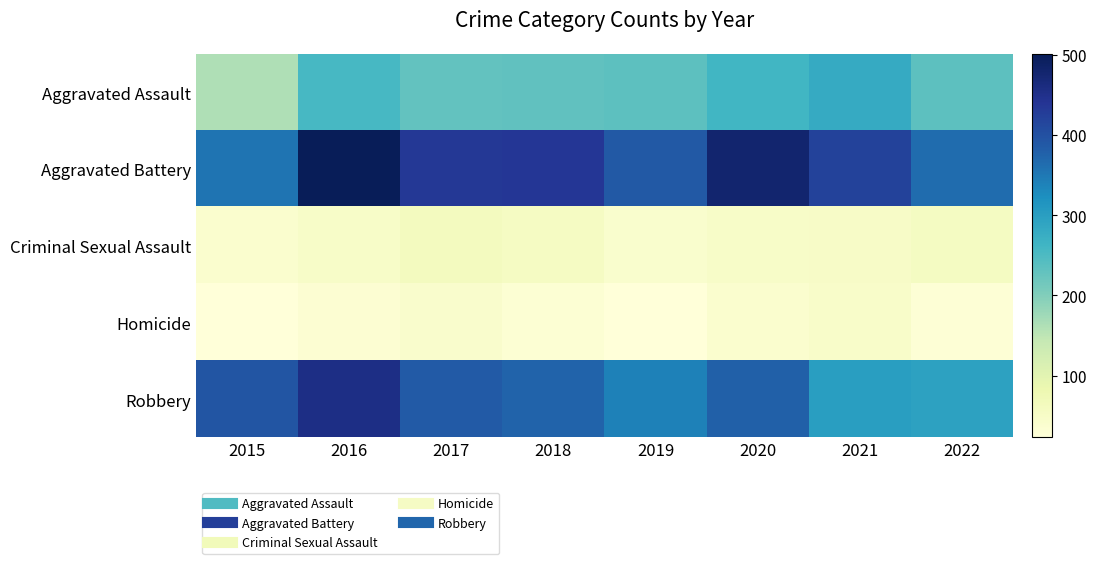

What is the total value across all series at 2021?

1096